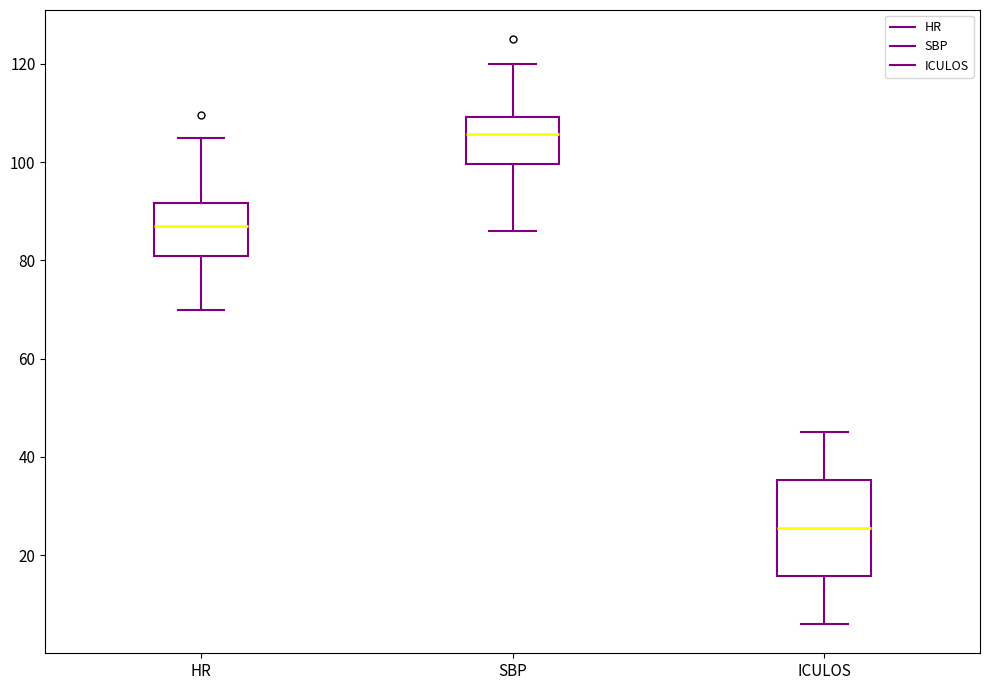

Reading left to right, read every box against the y-axis: the position of its median line, the range the box covers, and the ends of its whiskers. The values are not printed on the chart, so give them approximately, as read against the axis.

HR: median 88, box 80 to 92, whiskers 70 to 106
SBP: median 106, box 100 to 110, whiskers 86 to 120
ICULOS: median 26, box 16 to 36, whiskers 6 to 46